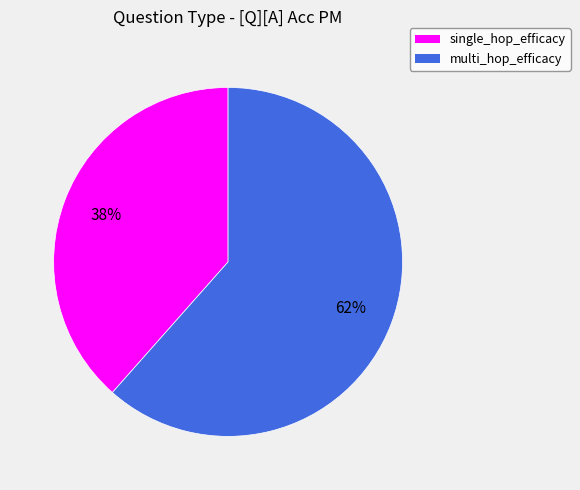

Does single_hop_efficacy account for over 50% of the chart?

No